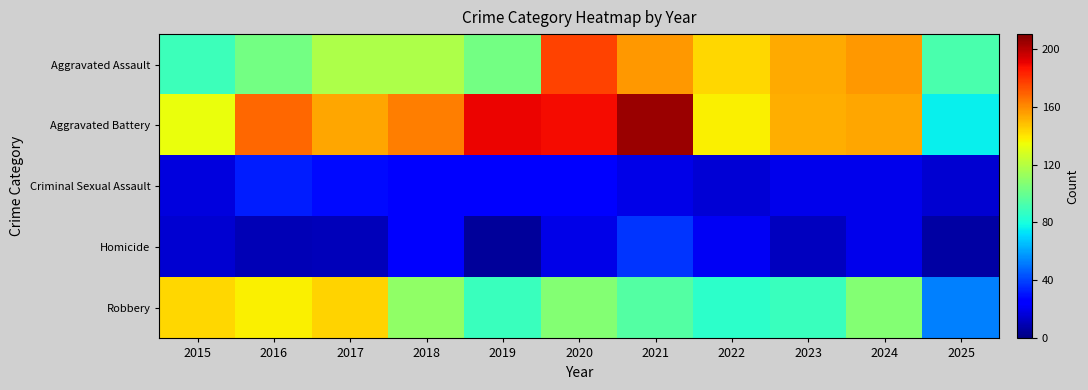

Count the number of data series in this chart.

5